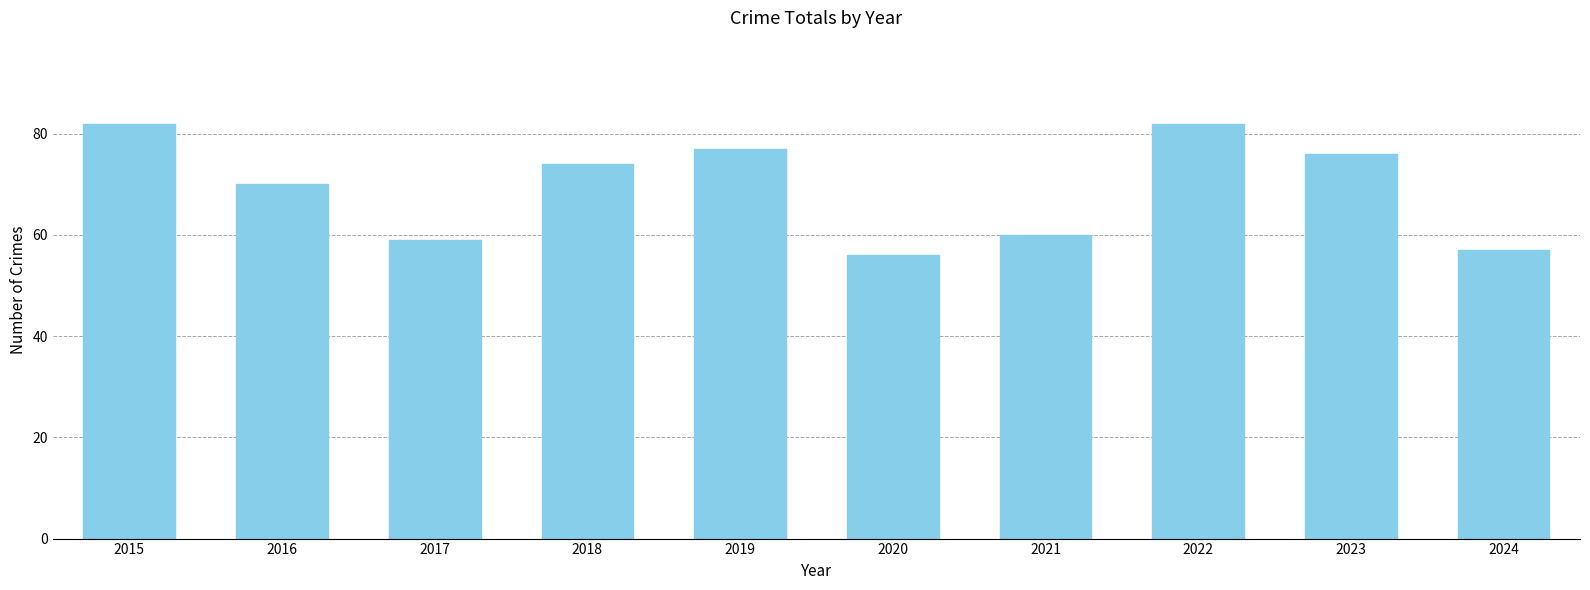

The chart shows a value of 76 at 2023. True or false?

True